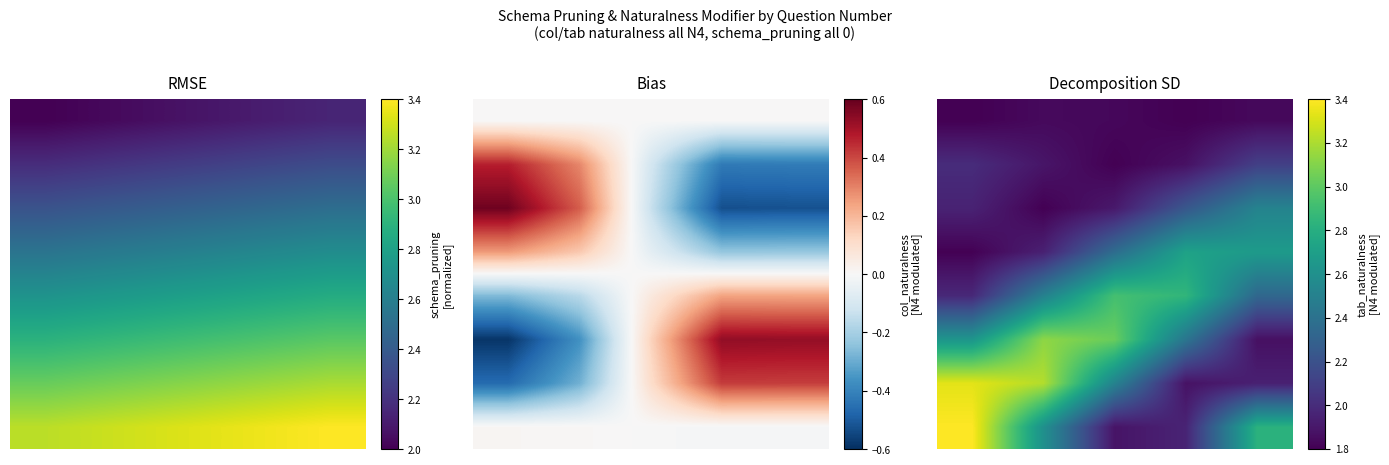

What is the difference between the second highest and second lowest values in the 3 series?

0.7